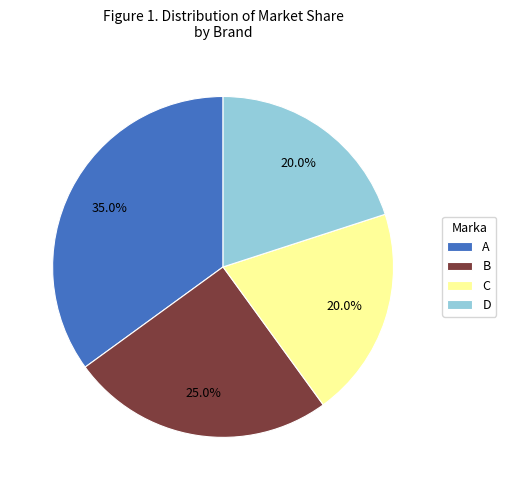

Is the sum of C and D greater than half?

No